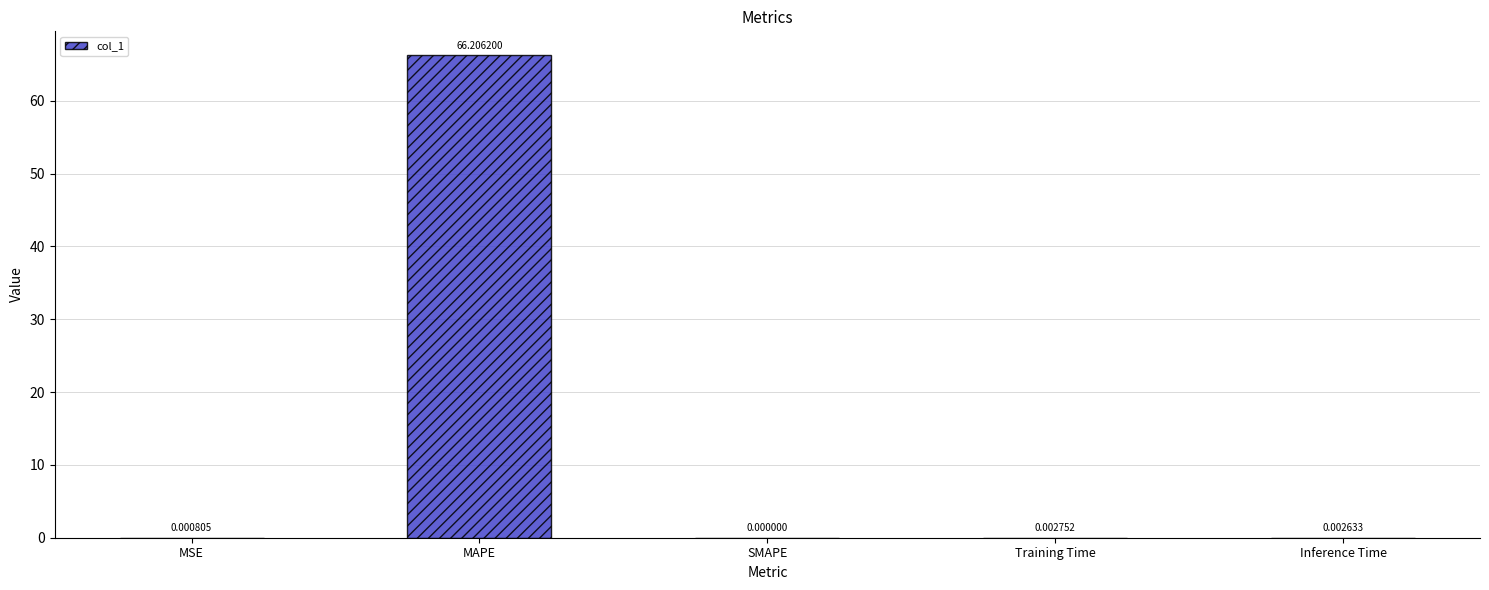

Which label corresponds to the largest value in the chart?

MAPE